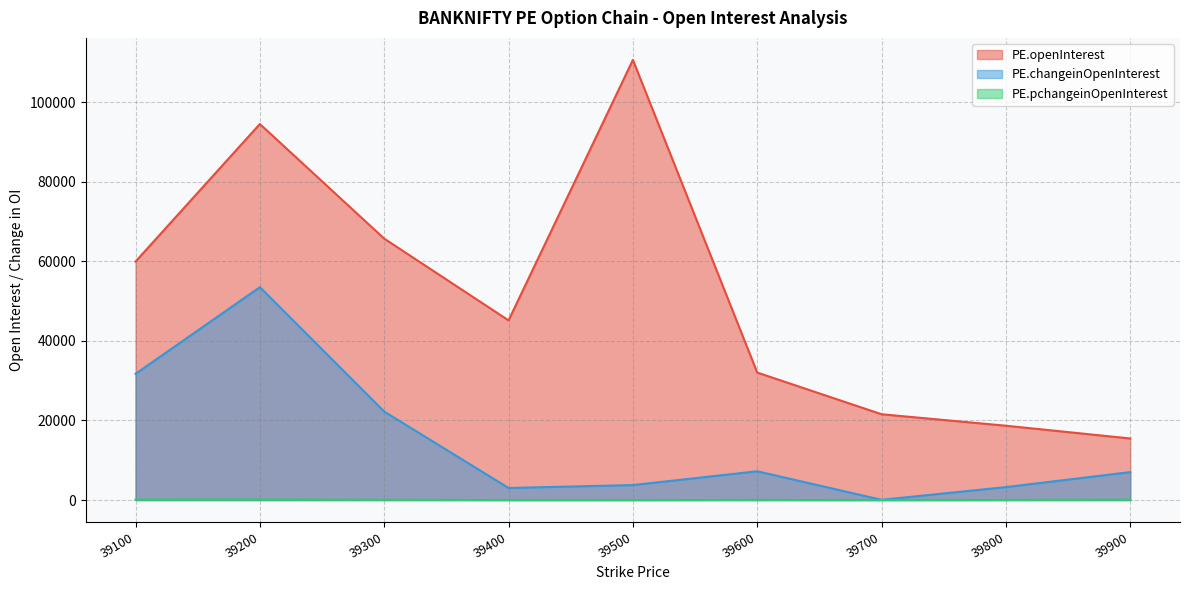

Which category has the lowest value across all series?

39700